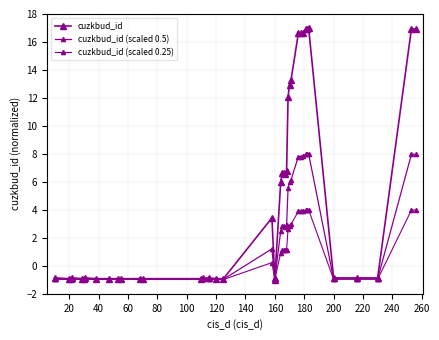

Does the chart display data point markers on the line(s)?

Yes